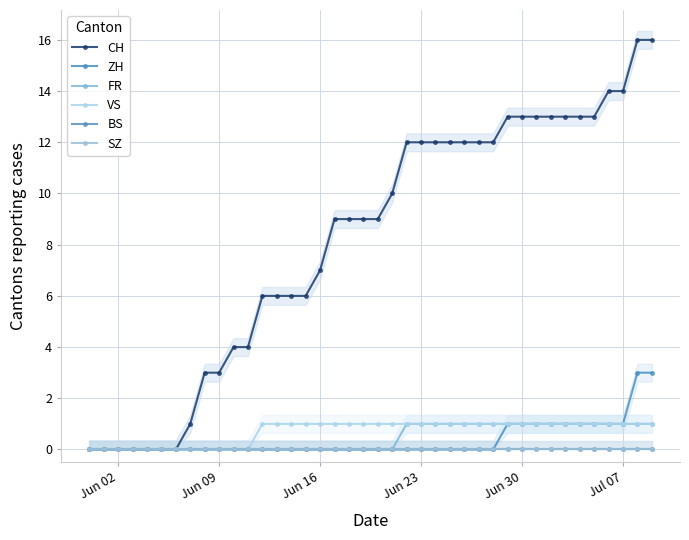

List the series in order of their peak value, highest first.

CH, ZH, FR, VS, BS, SZ